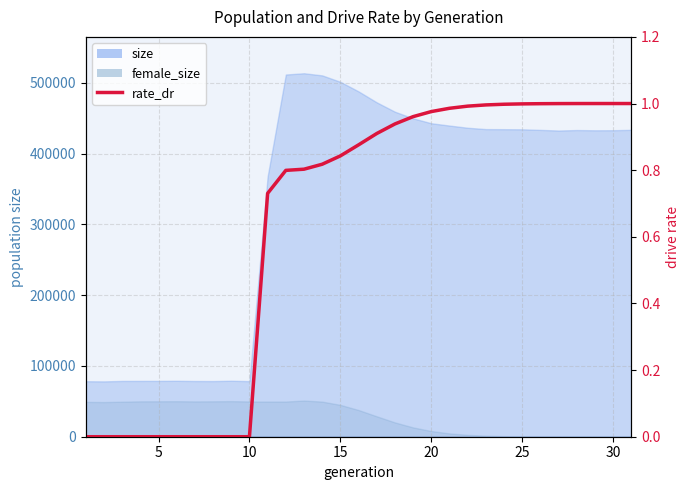

Reading left to right, extract all data points from this chart.

0.0	0.0	0.0	0.0	0.0	0.0	0.0	0.0	0.0	0.0	0.7	0.8	0.8	0.8	0.8	0.9	0.9	0.9	1.0	1.0	1.0	1.0	1.0	1.0	1.0	1.0	1.0	1.0	1.0	1.0	1.0